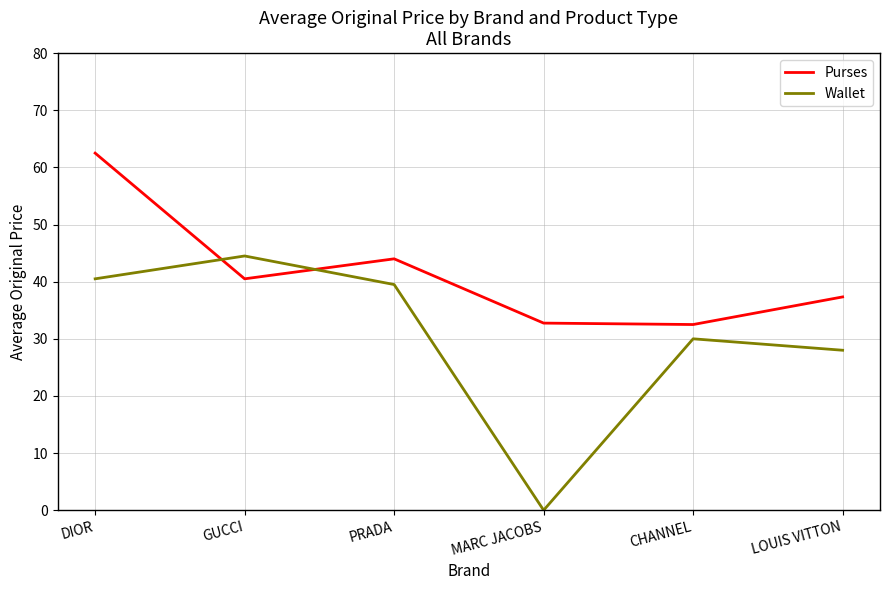

True or false: Wallet has more than 0 points higher than both neighbors.

True